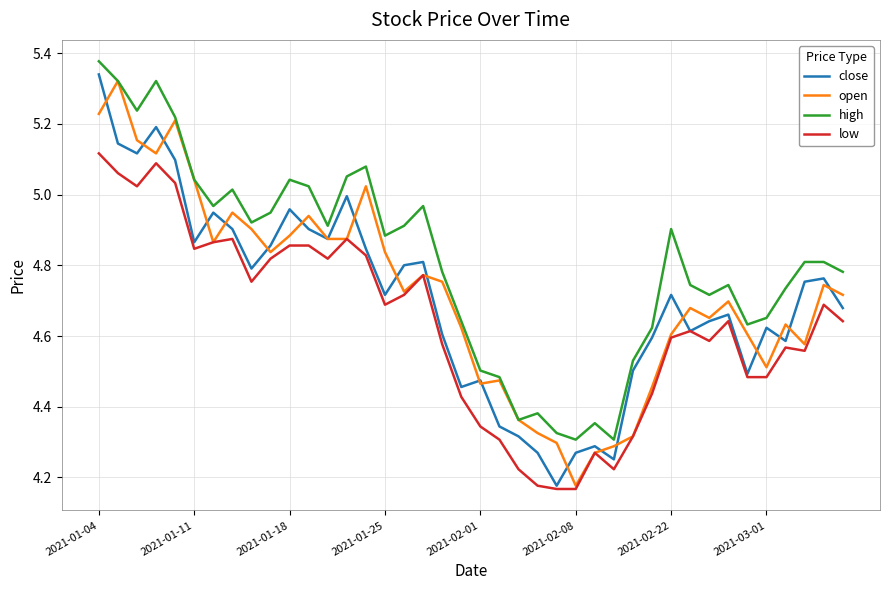

How many interior local valleys does the high series have?

10